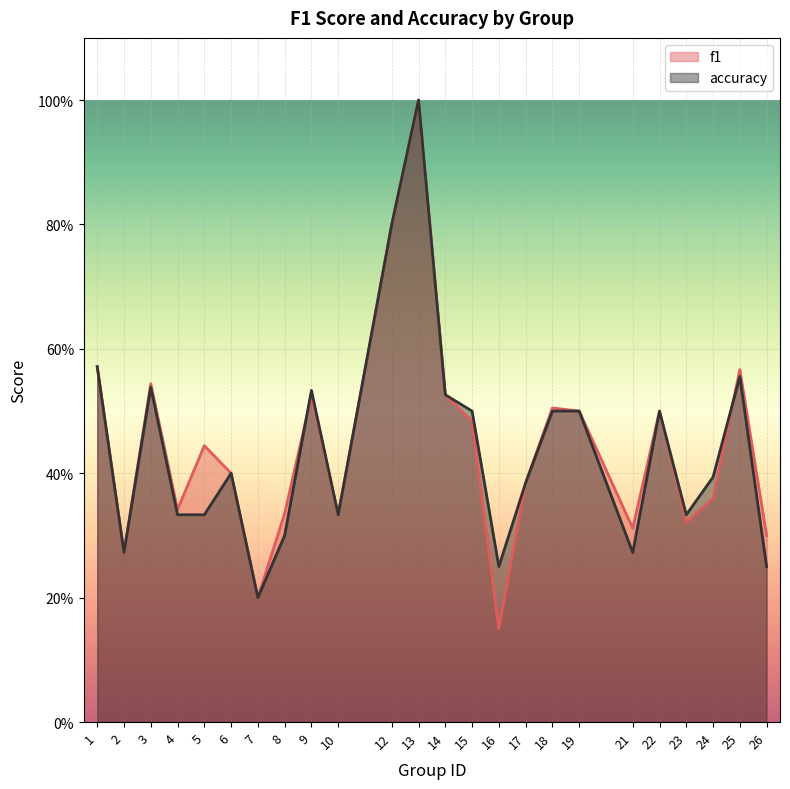

Which series has the largest total across all categories?

f1